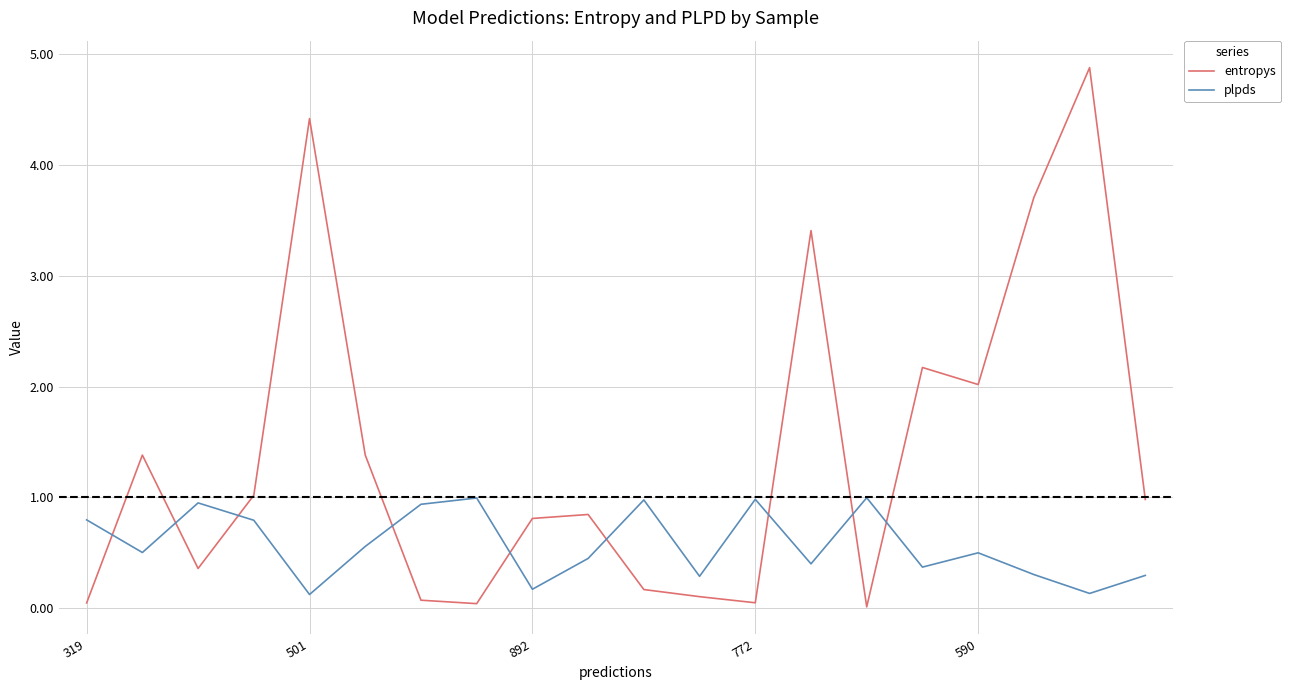

What is the difference between the maximum and minimum values in the plpds series?

0.9